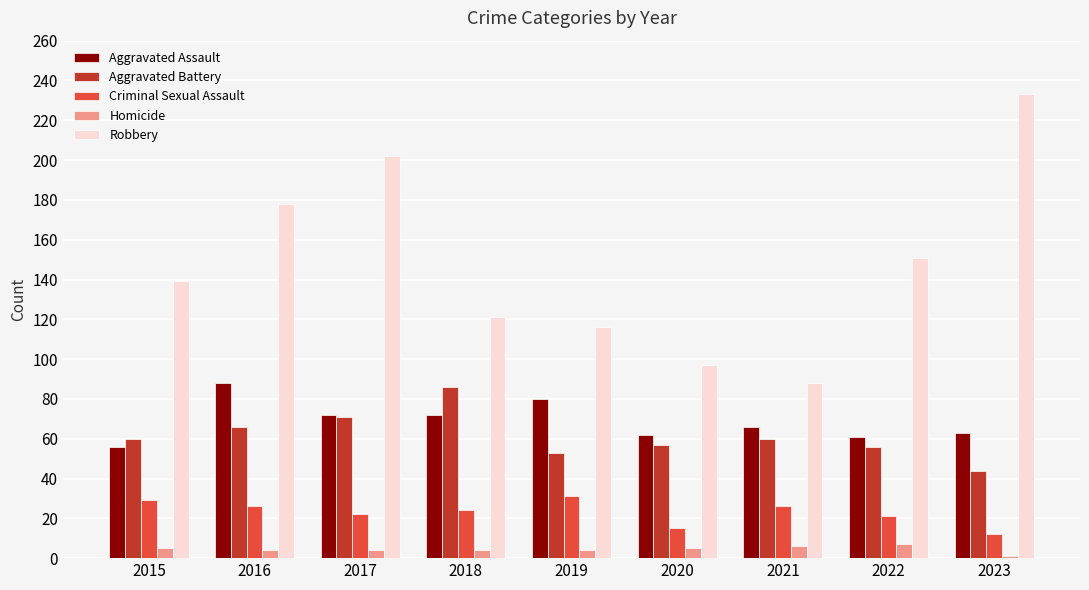

What is the average value of the Criminal Sexual Assault series?

23